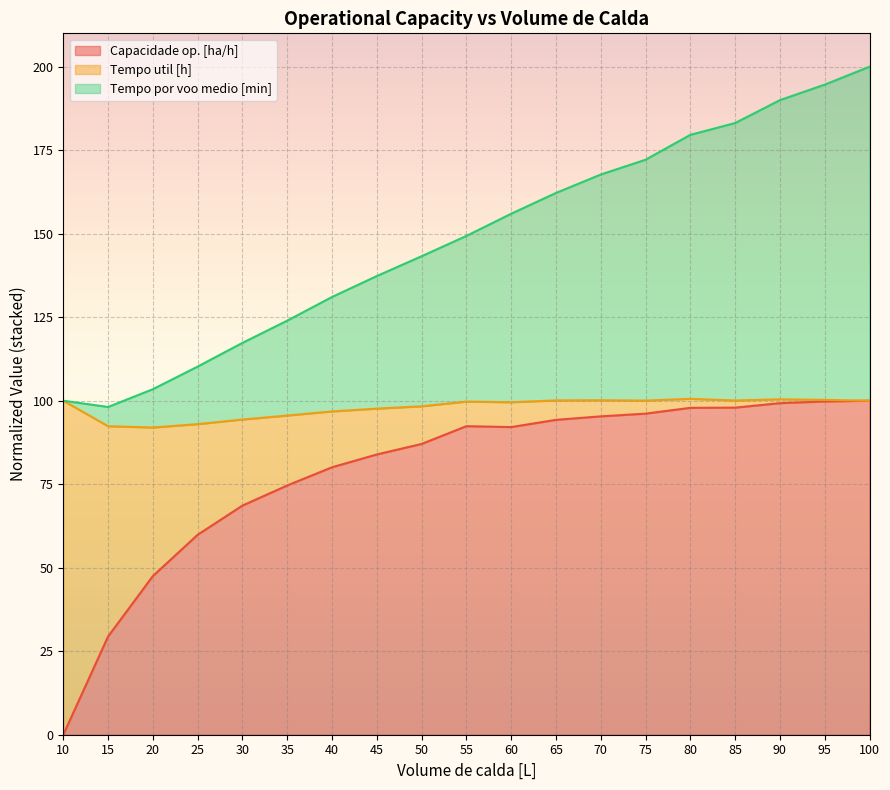

What is the sum of the Capacidade op. [ha/h] values at 60 and 30?

160.7